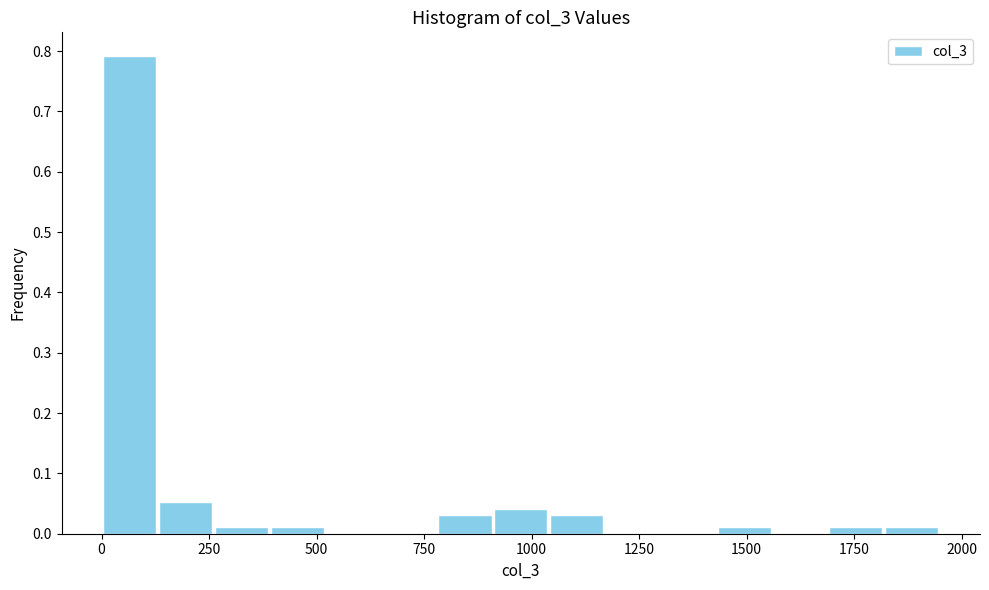

Read against the x-axis, roughly where is the centre of the tallest bar?

50